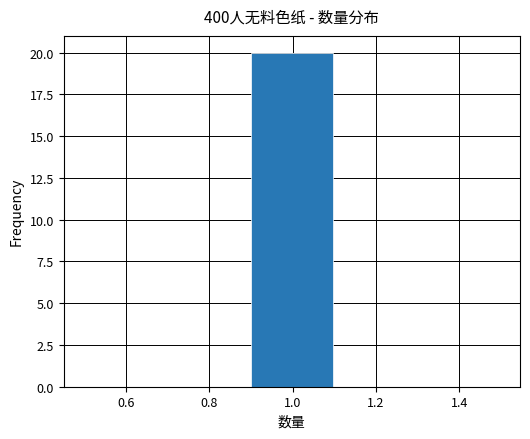

How tall is the bar that spans 0.9 to 1.1 on the x-axis? The values are not printed on the chart, so give them approximately, as read against the axis.

20